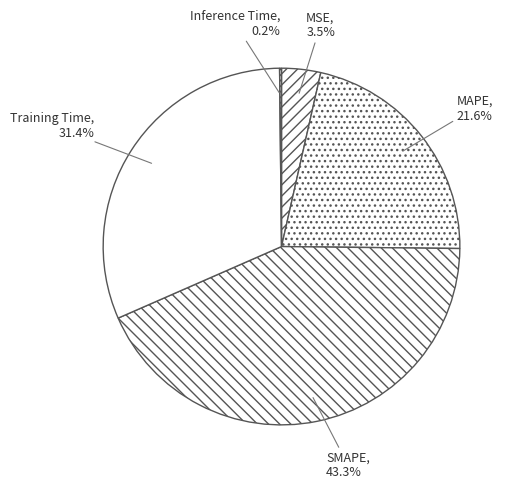

Does MAPE represent more than half of the total?

No